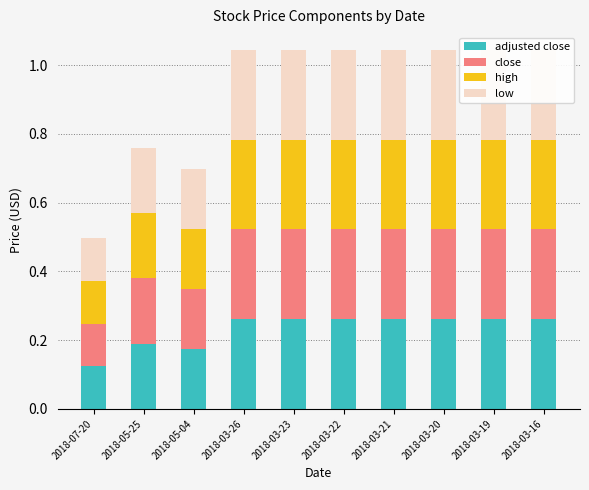

What is the average value of the adjusted close series?

0.2